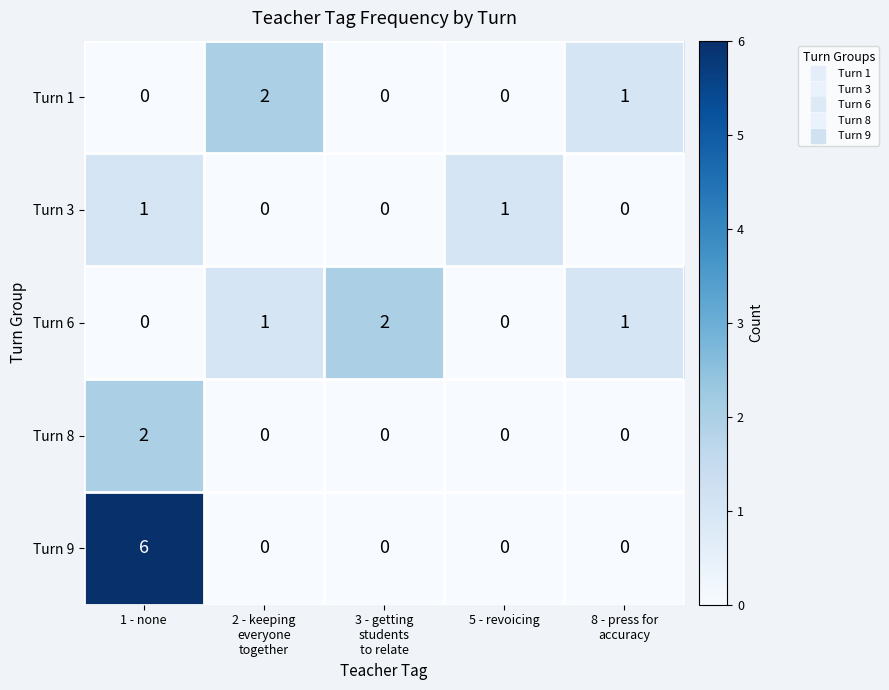

What is the sum of all Turn 1 values?

3